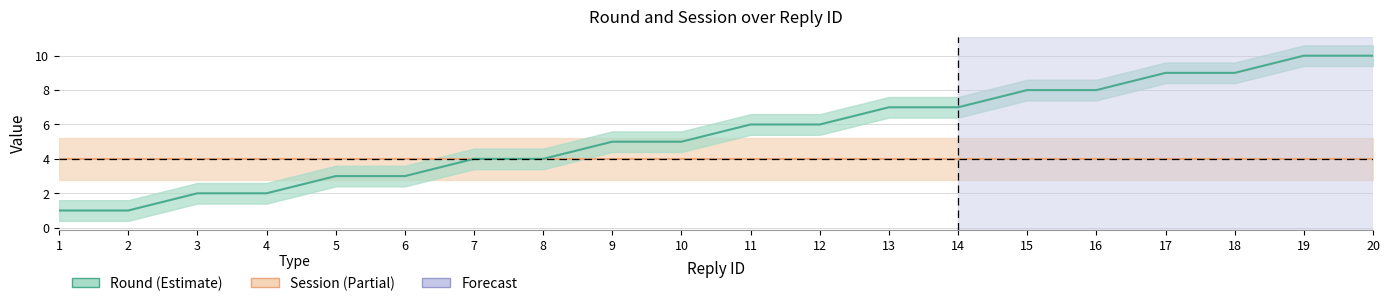

At which category is the sum across all series the highest?

19